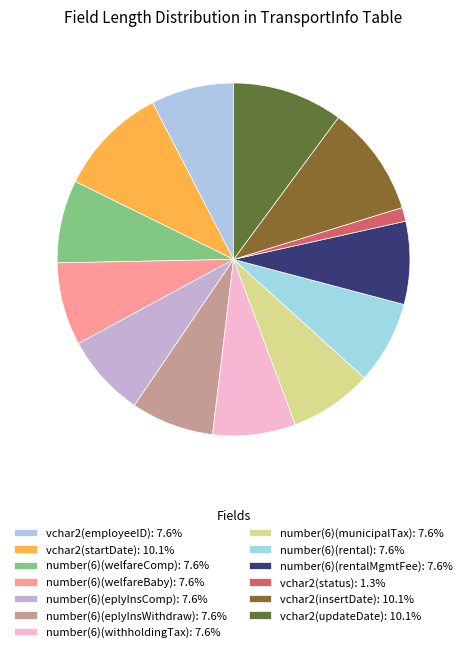

To the nearest percent, what is the combined percentage of number(6)(welfareComp) and number(6)(municipalTax)?

15%